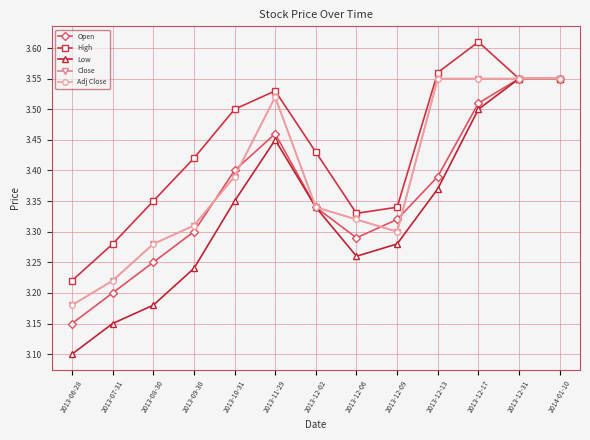

Where do Open and Adj Close first cross each other?

2013-09-30 and 2013-10-31